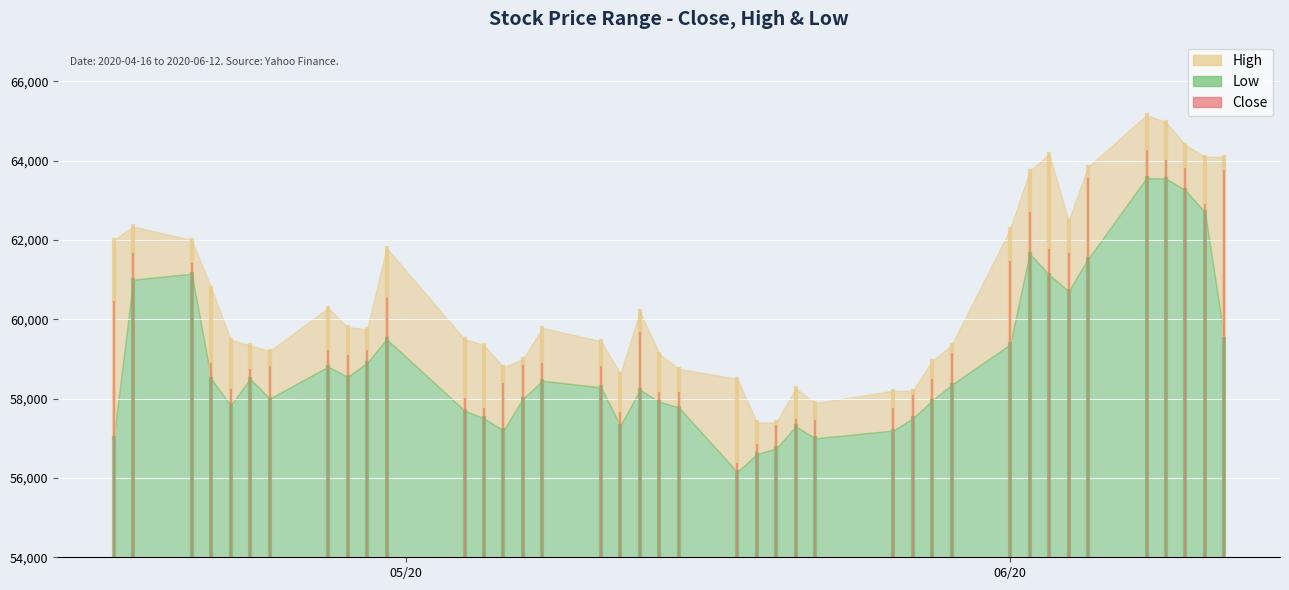

What is the value of the Low point at the 17th from the left?

58286.0